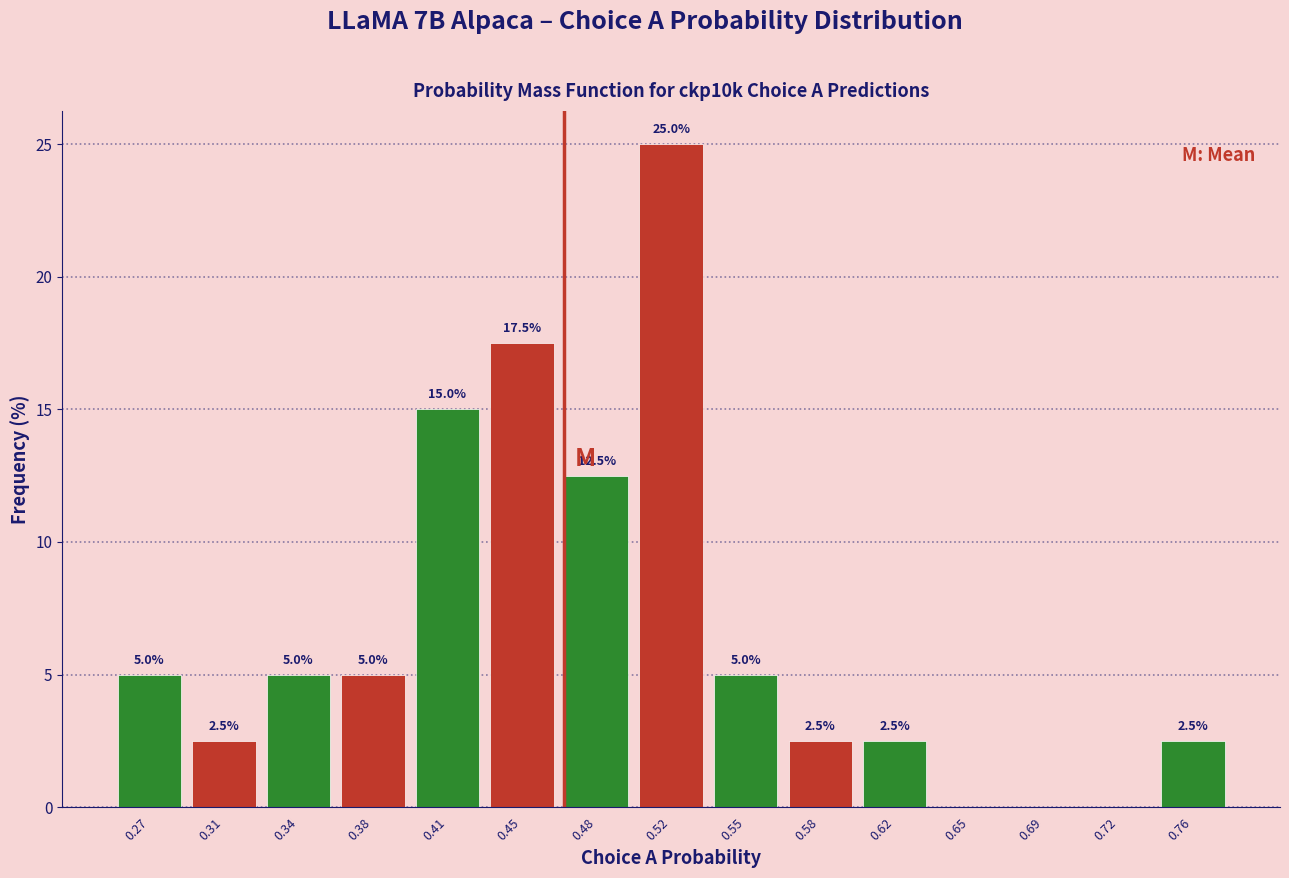

Over which range of the x-axis is the bar tallest?

0.500 to 0.535